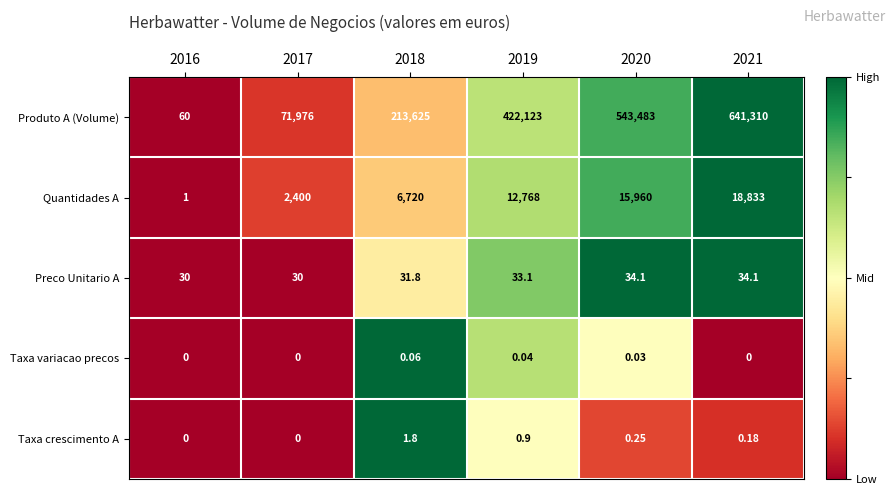

Which series has the largest total across all categories?

Produto A (Volume)